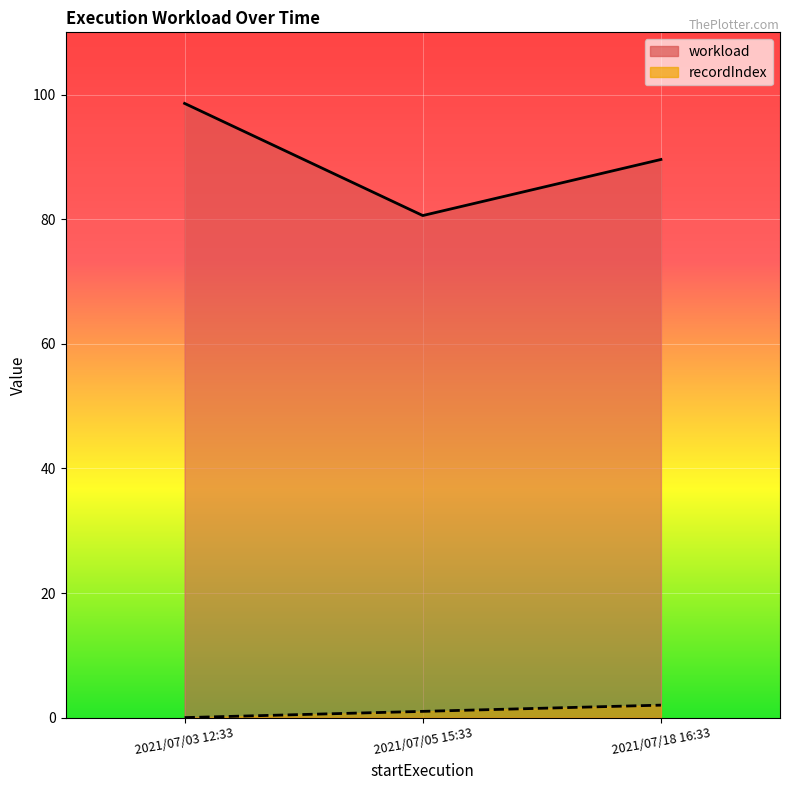

Does the chart display data point markers on the line(s)?

No